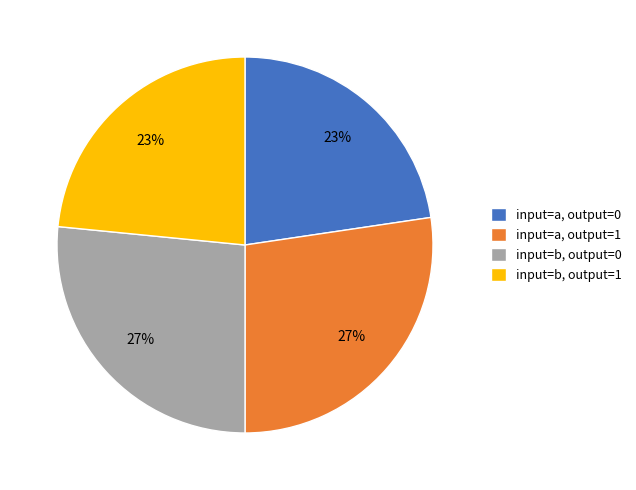

To the nearest percent, what is the difference between the input=b, output=1 and input=a, output=1 slice percentages?

4%